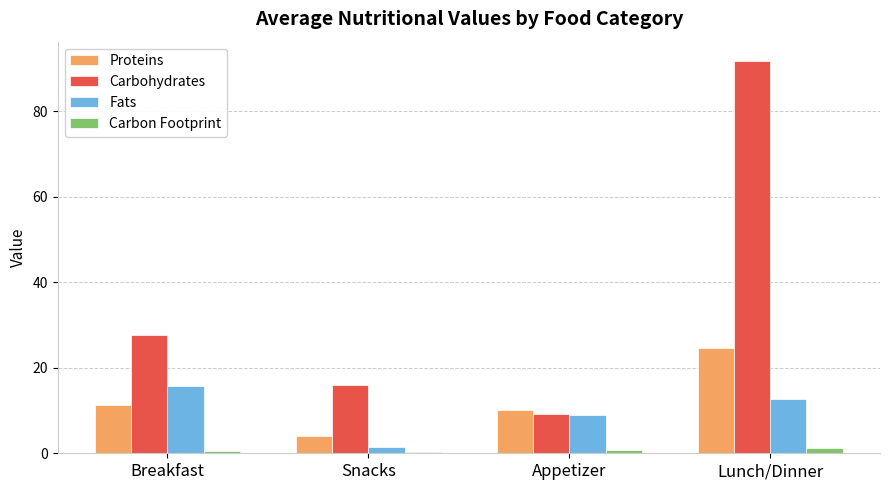

The Proteins series shows 4.4 at Appetizer. True or false?

False